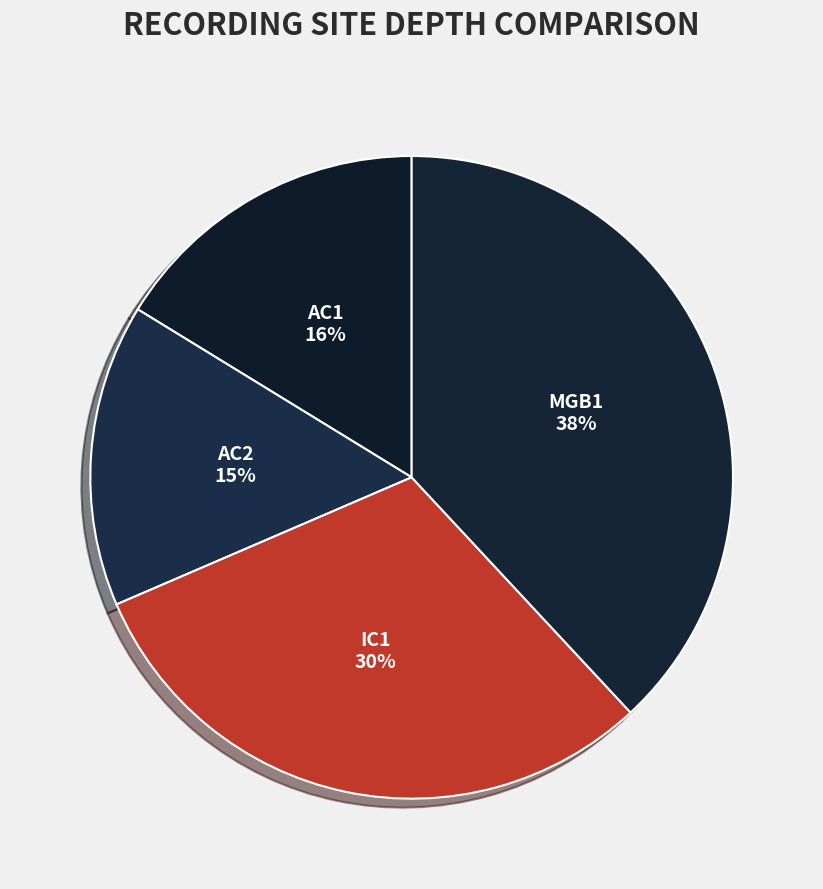

Is there a majority slice in this chart?

No